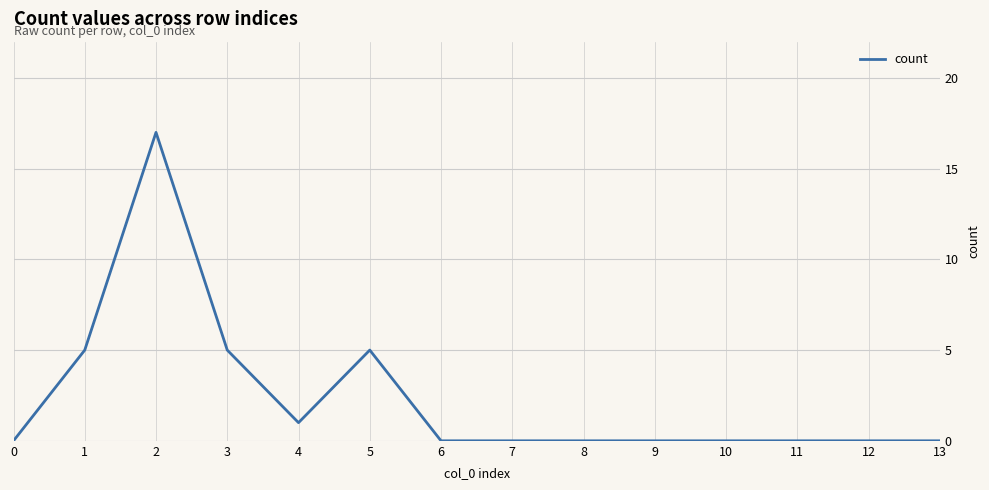

How many categories are shown in the chart?

14